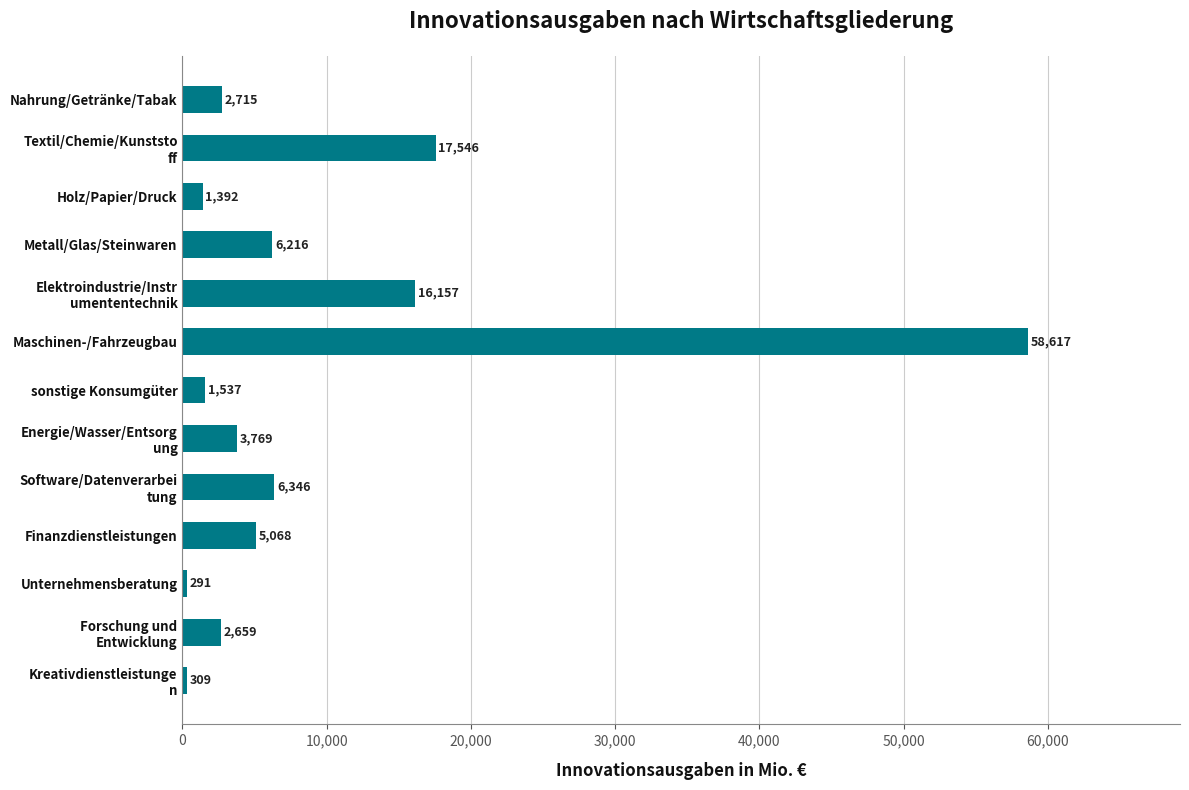

True or false: the data shows 7458 at Finanzdienstleistungen.

False